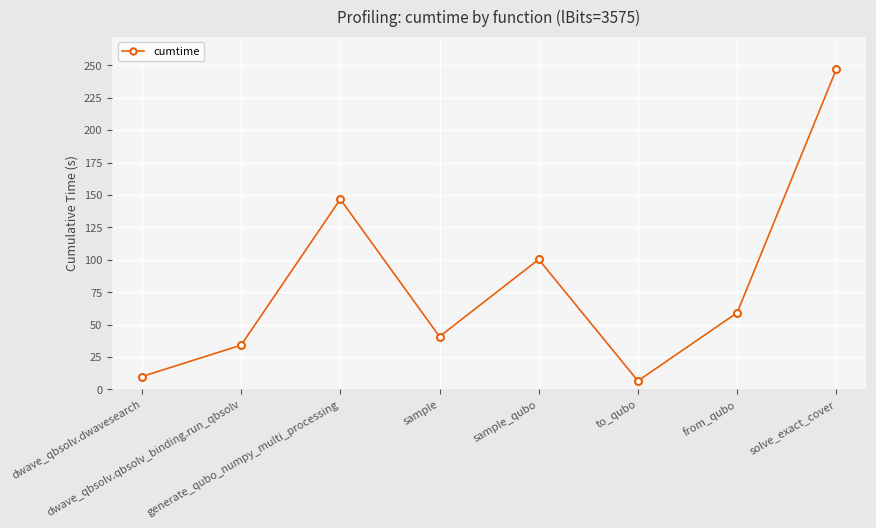

What is the maximum value shown in the chart?

247.0